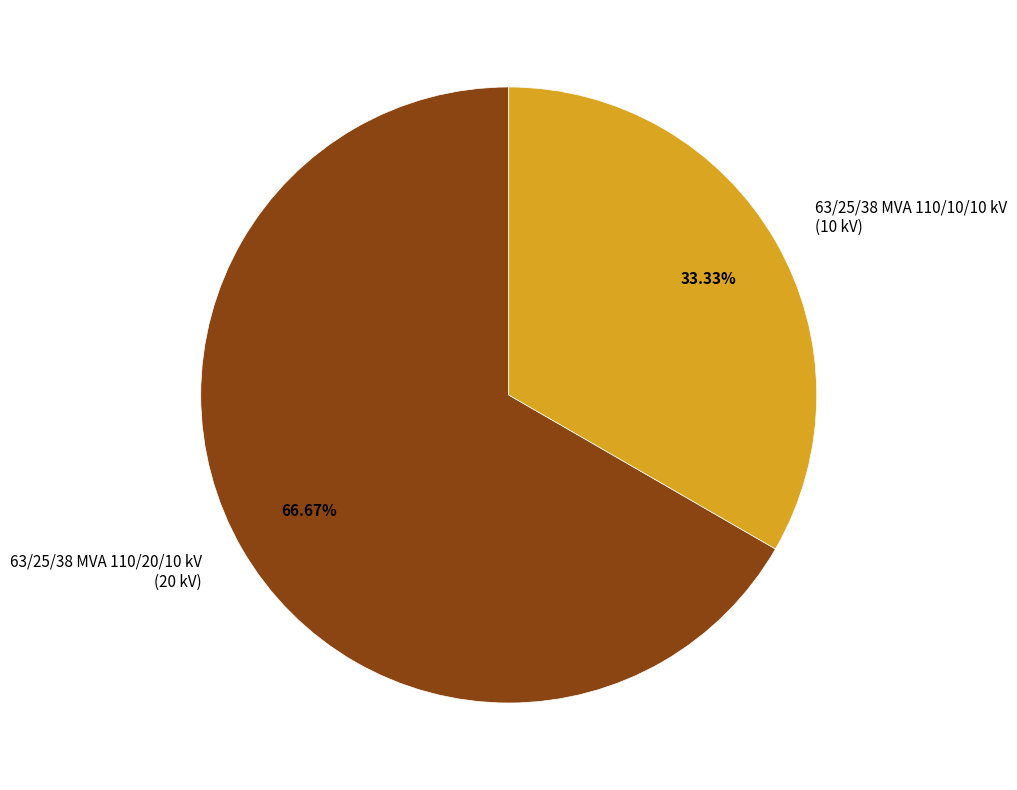

To the nearest percent, what is the difference between the largest and smallest slice percentages?

33%